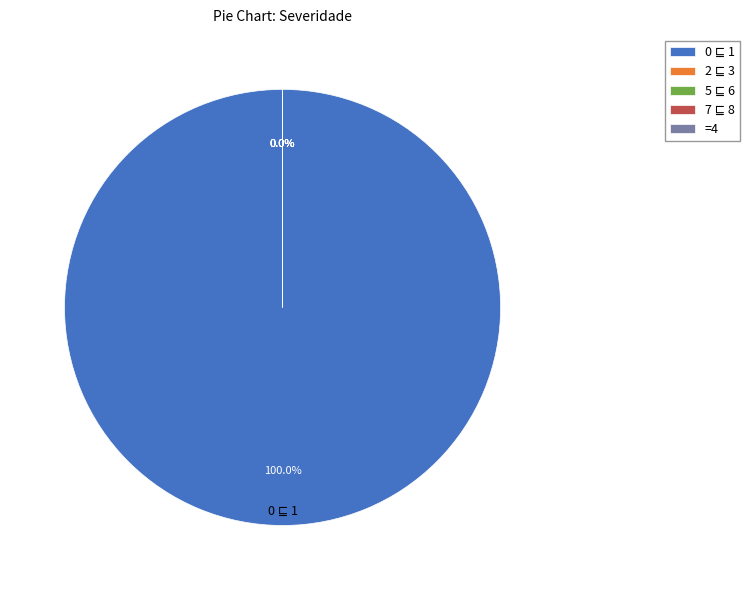

Count the number of slices in the pie.

5